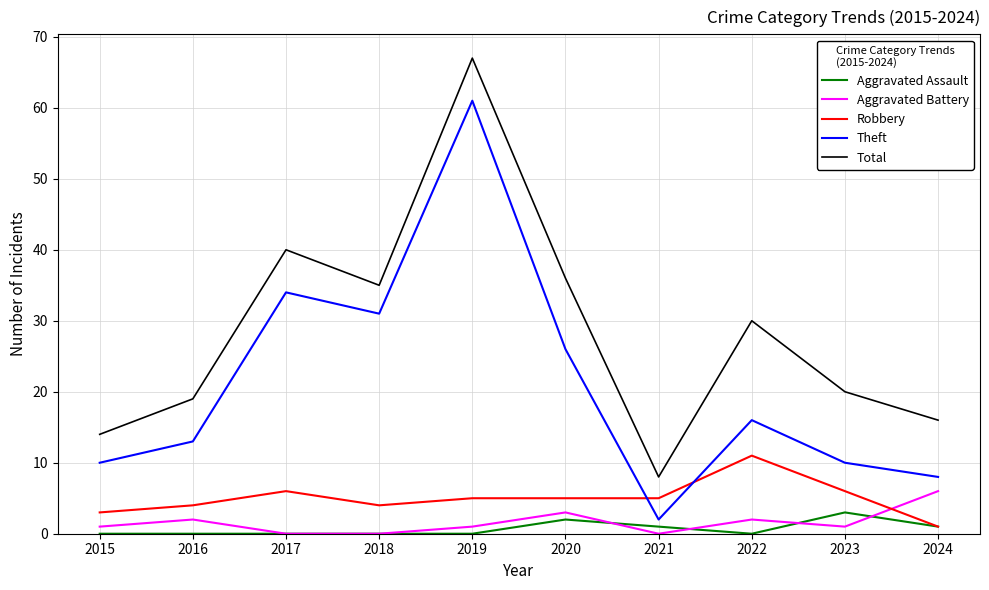

List the series in order of their peak value, highest first.

Total, Theft, Robbery, Aggravated Battery, Aggravated Assault